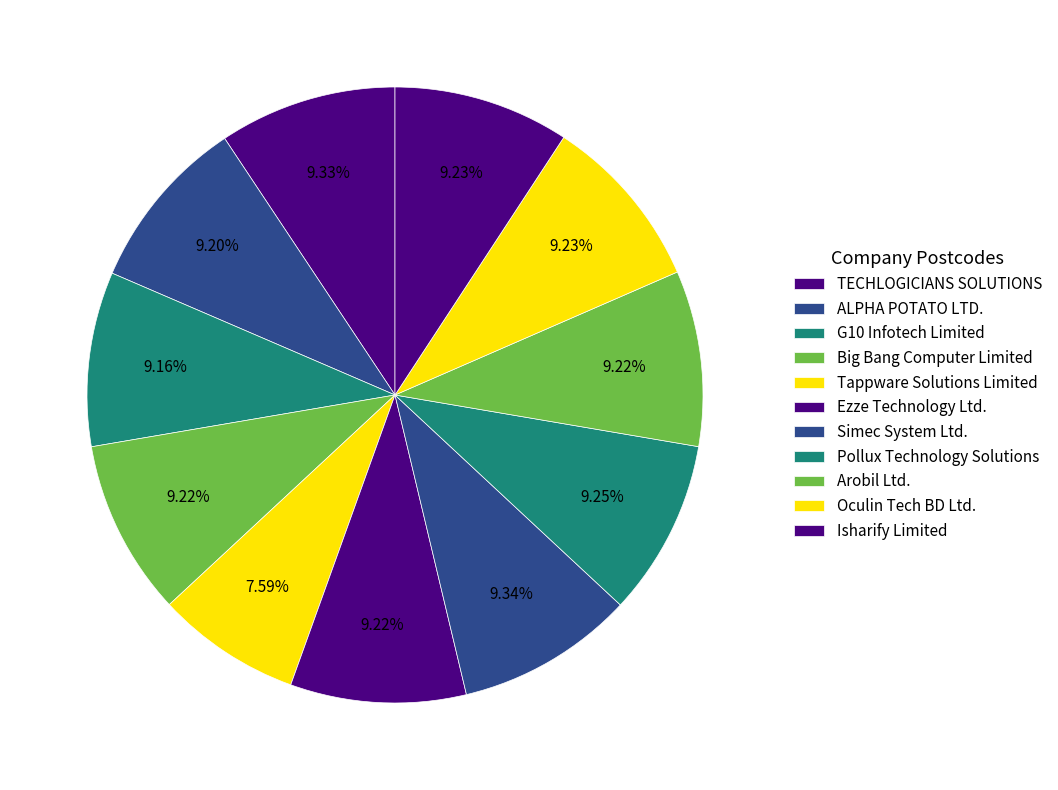

How many segments does this pie chart have?

11